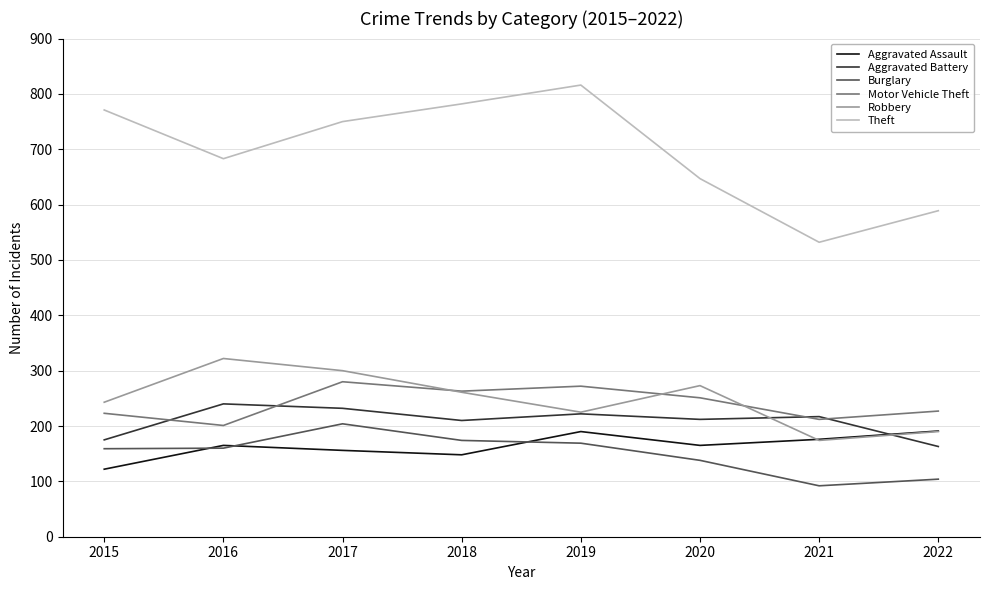

Where does the Robbery series first go above 261?

2016